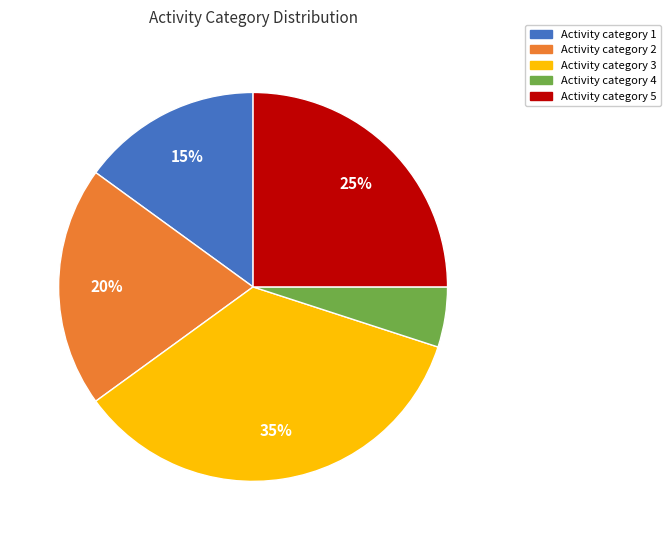

Which slice is the smallest?

Activity category 4